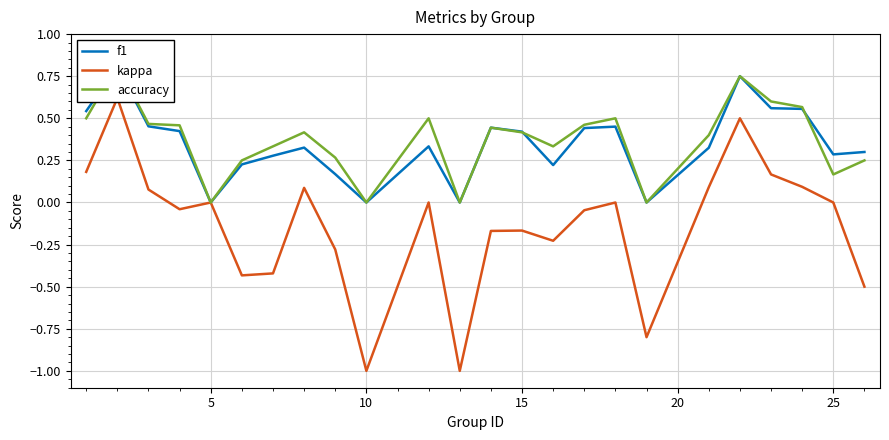

How many lines are shown in the chart?

3